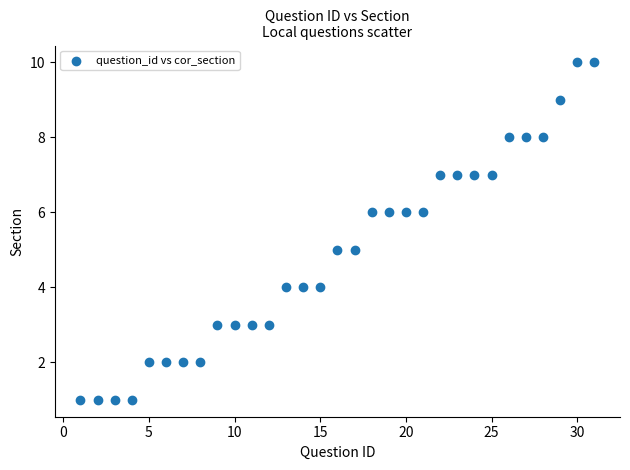

What is the range of X values (max minus min)?

30